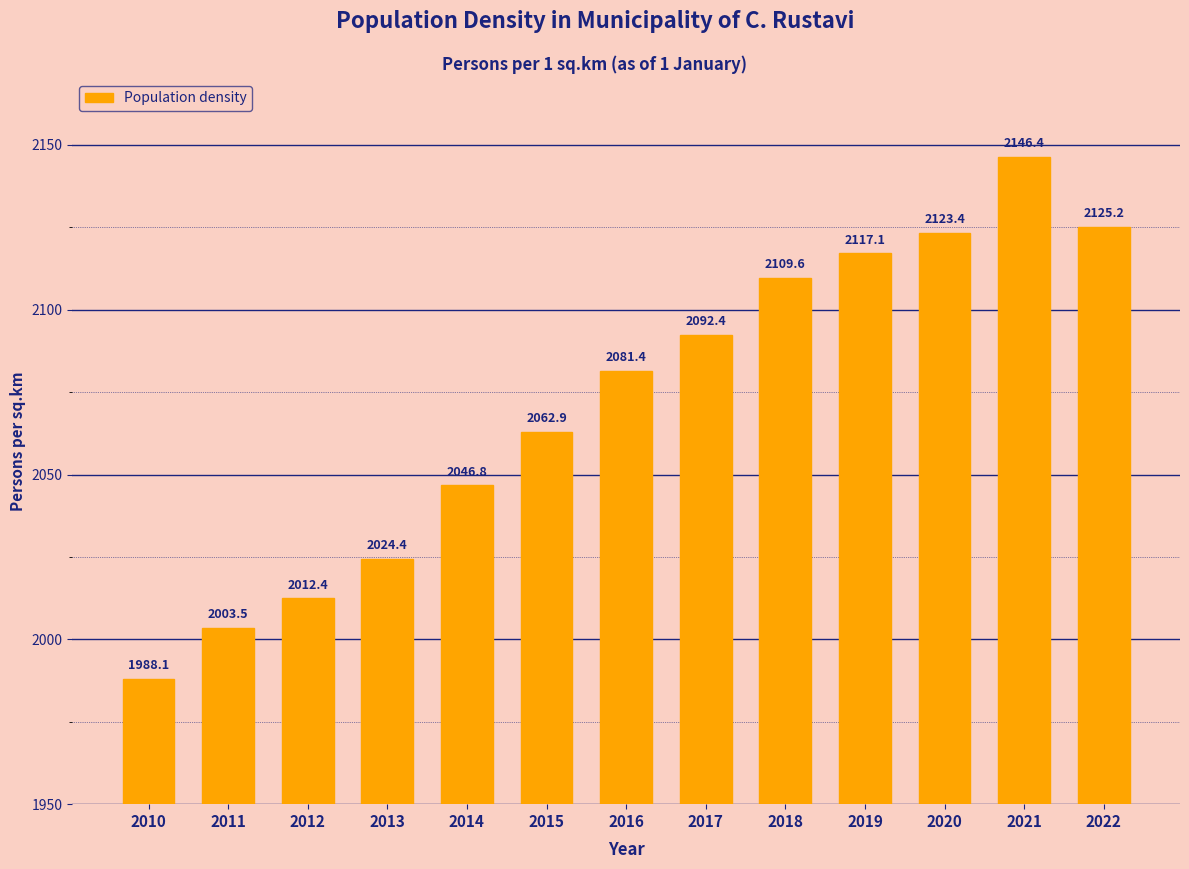

List the labels in order of value, smallest first.

2010, 2011, 2012, 2013, 2014, 2015, 2016, 2017, 2018, 2019, 2020, 2022, 2021